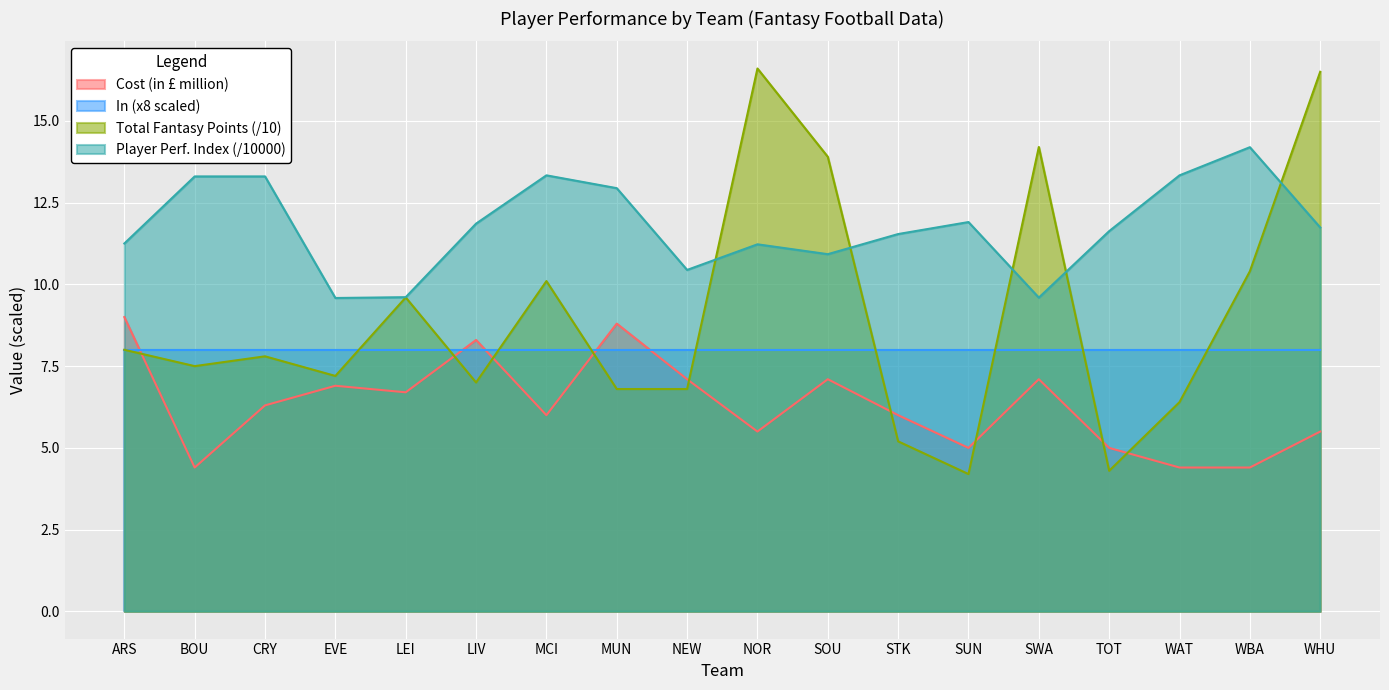

What is the difference between the maximum and second lowest values in the Cost (in £ million) series?

4.6